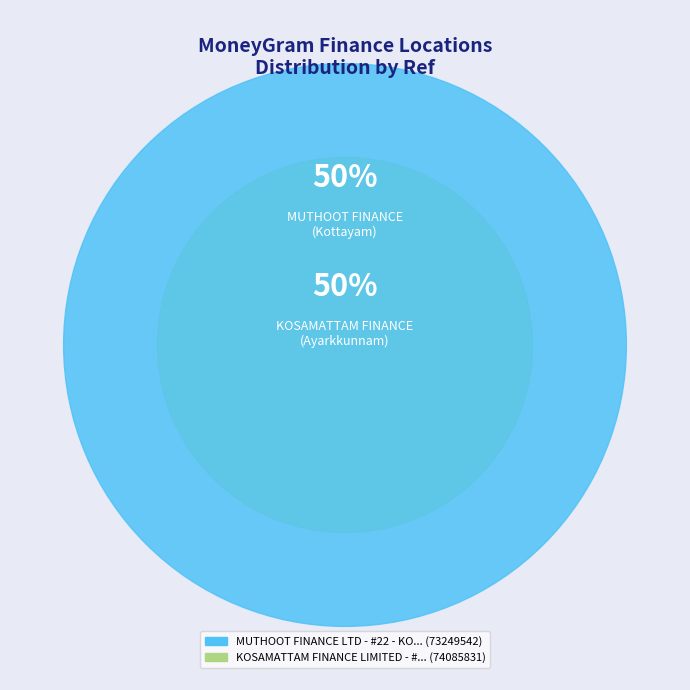

Rank the categories by value from highest to lowest.

KOSAMATTAM FINANCE LIMITED - #55 - AYARK, MUTHOOT FINANCE LTD - #22 - KOTTAYAM - A